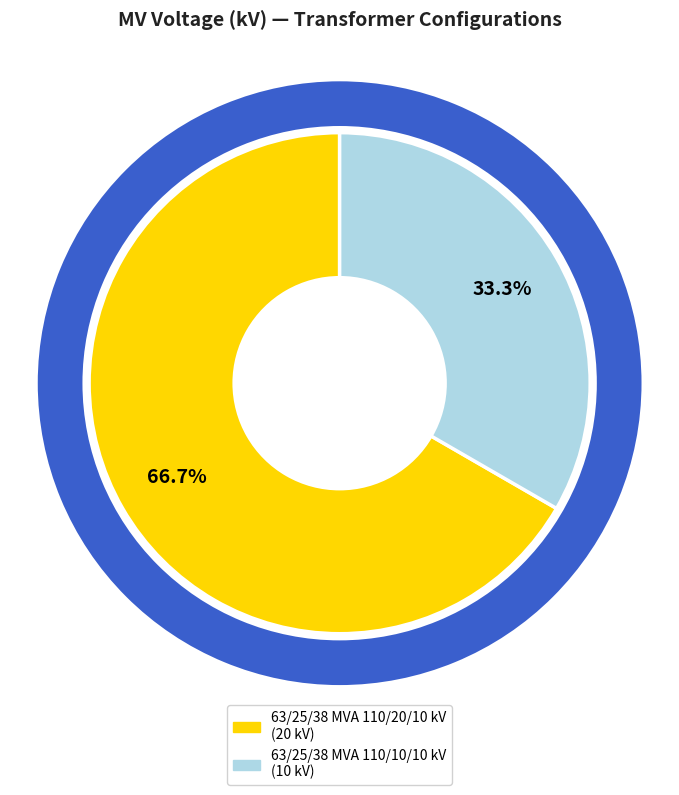

Approximately how many times larger is the value at 63/25/38 MVA 110/10/10 kV compared to 63/25/38 MVA 110/20/10 kV?

0.5